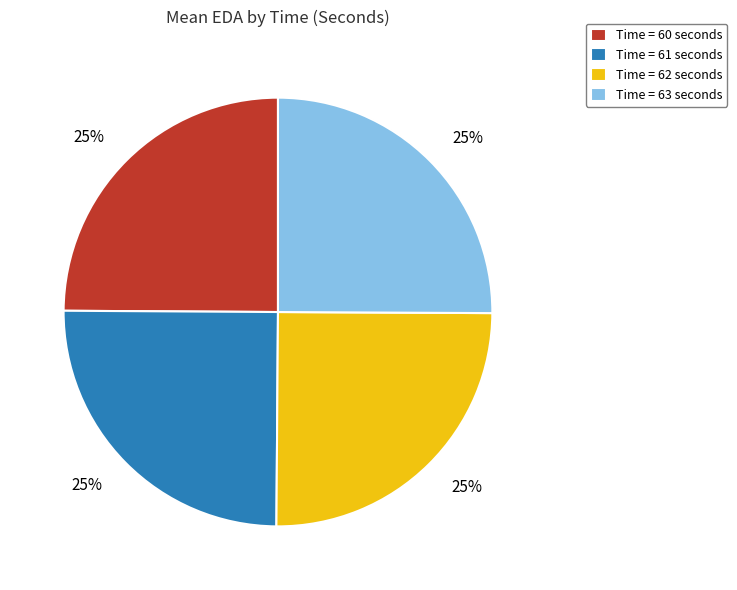

To the nearest percent, what percentage of the pie is Time = 61 seconds?

25%